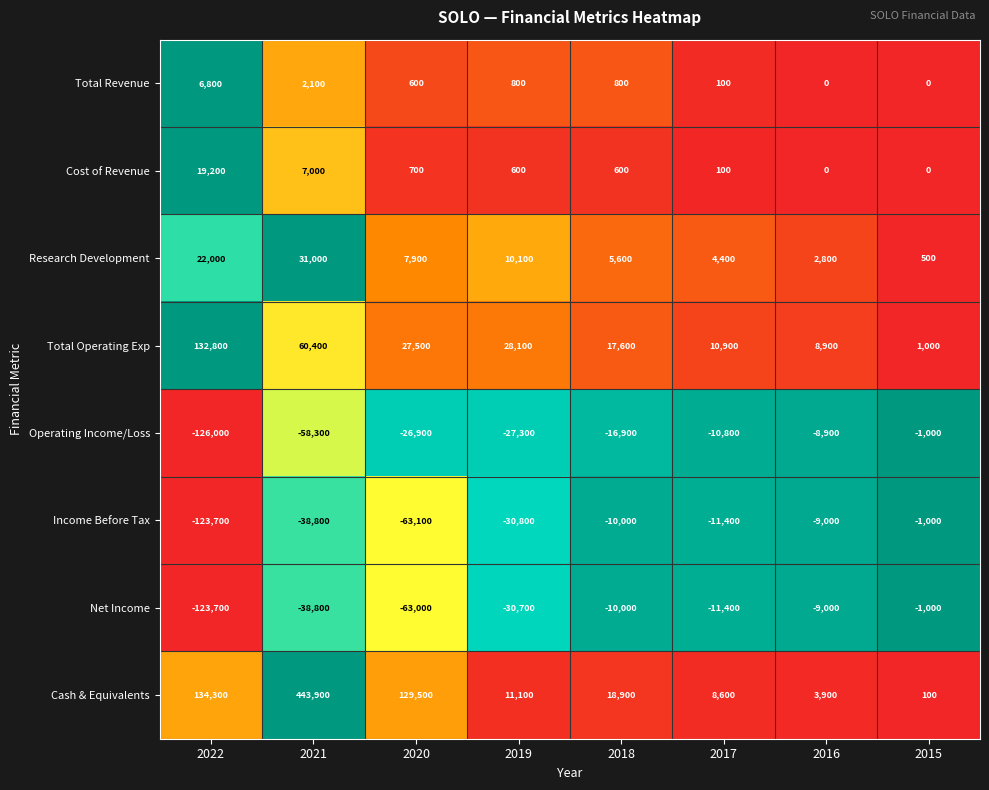

How many categories are shown in the chart?

8